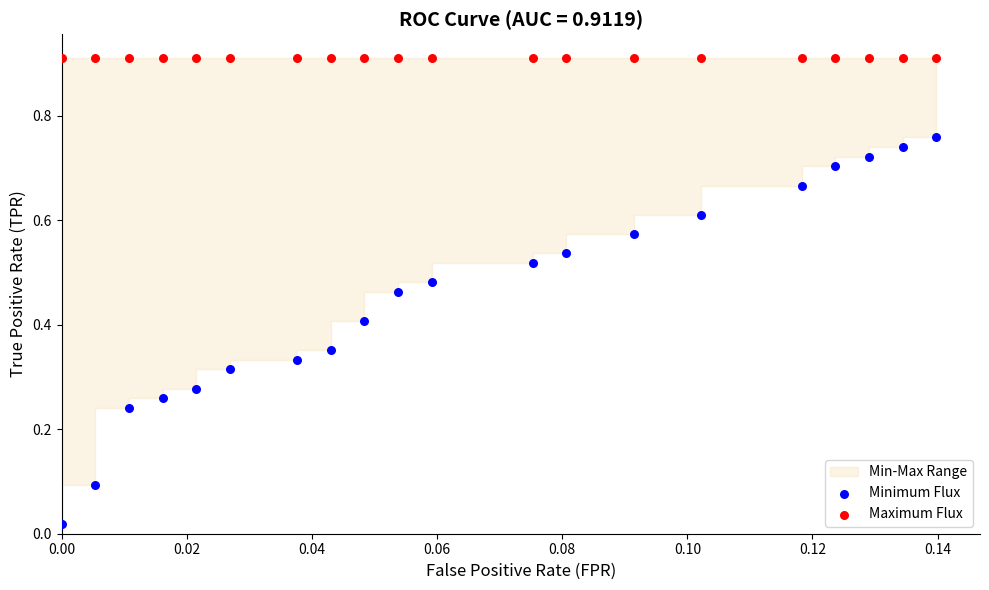

Which series reaches the maximum Y coordinate?

Maximum Flux